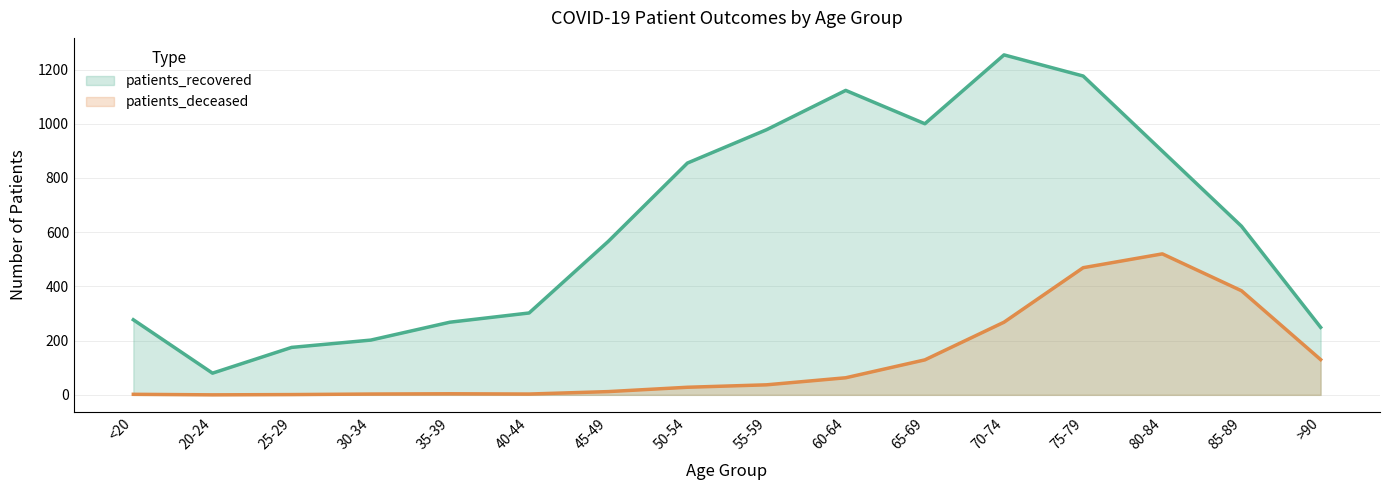

Is it true that patients_deceased equals 189 at 65-69?

False